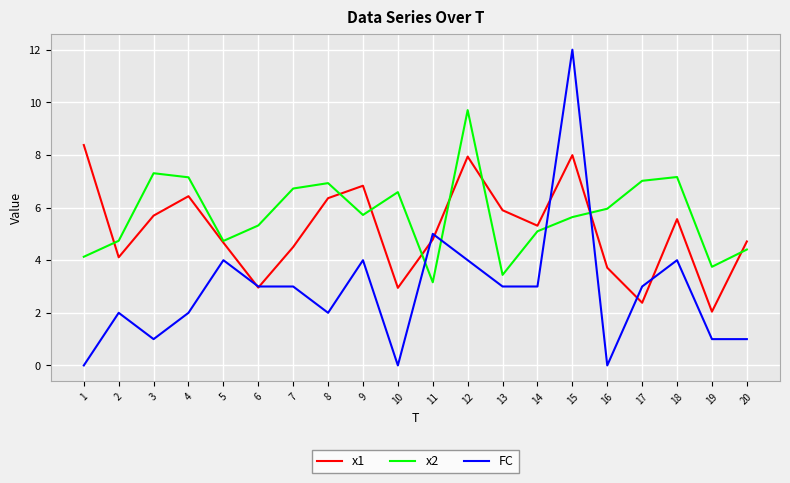

What are all the series names shown in the legend?

x1, x2, FC